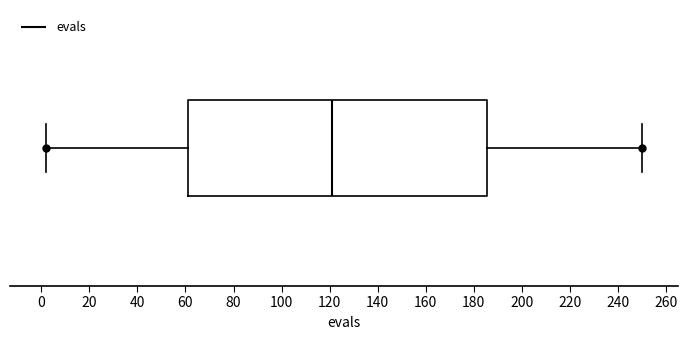

Where is the left edge of the box on the x-axis? The values are not printed on the chart, so give them approximately, as read against the axis.

62